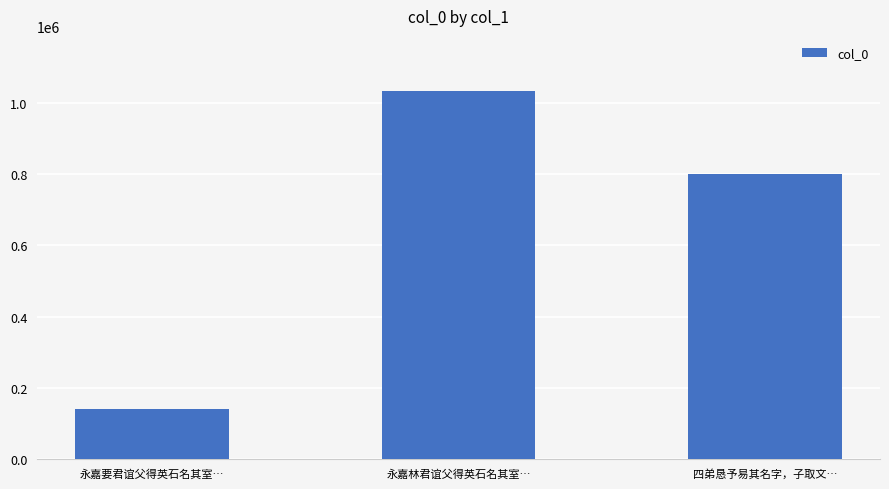

Which has a higher value, 四弟恳予易其名字，子取文… or 永嘉要君谊父得英石名其室…?

四弟恳予易其名字，子取文…